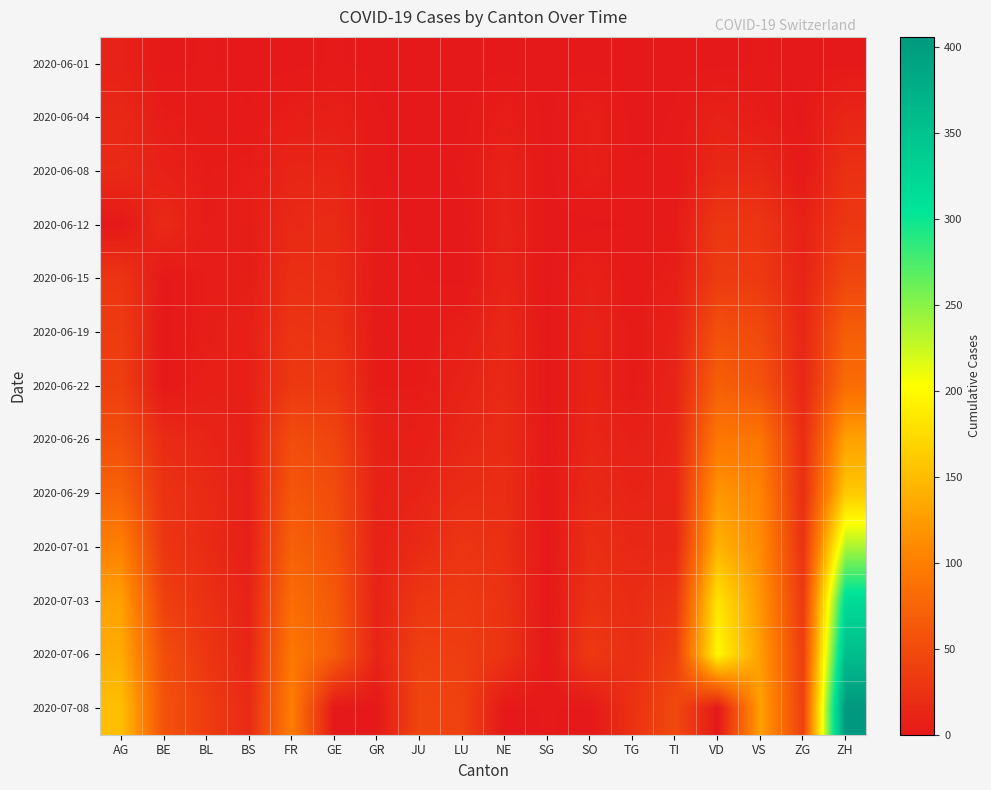

Which series changed the most between AG and JU?

2020-07-08